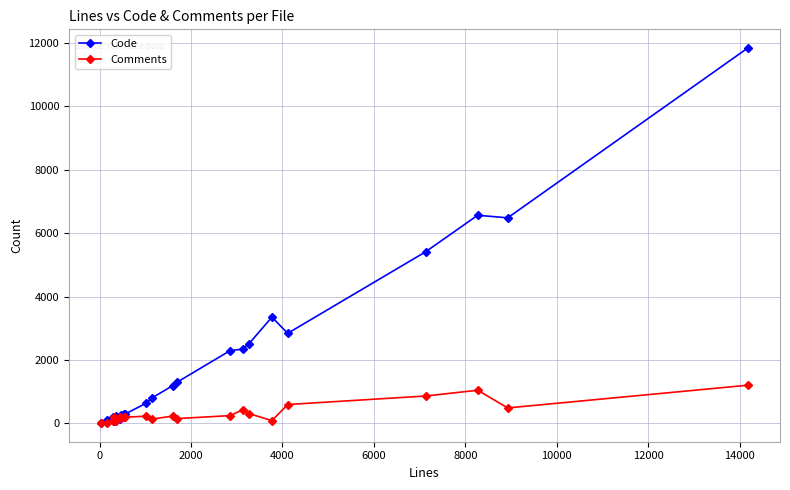

List the series in order of their peak value, lowest first.

Comments, Code